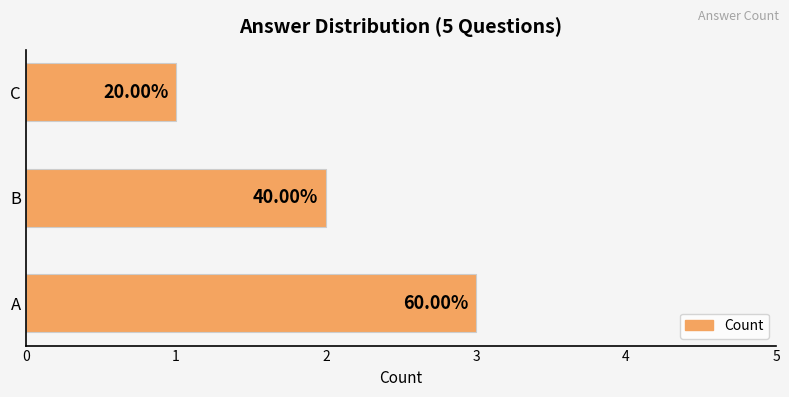

What is the greatest value displayed?

3